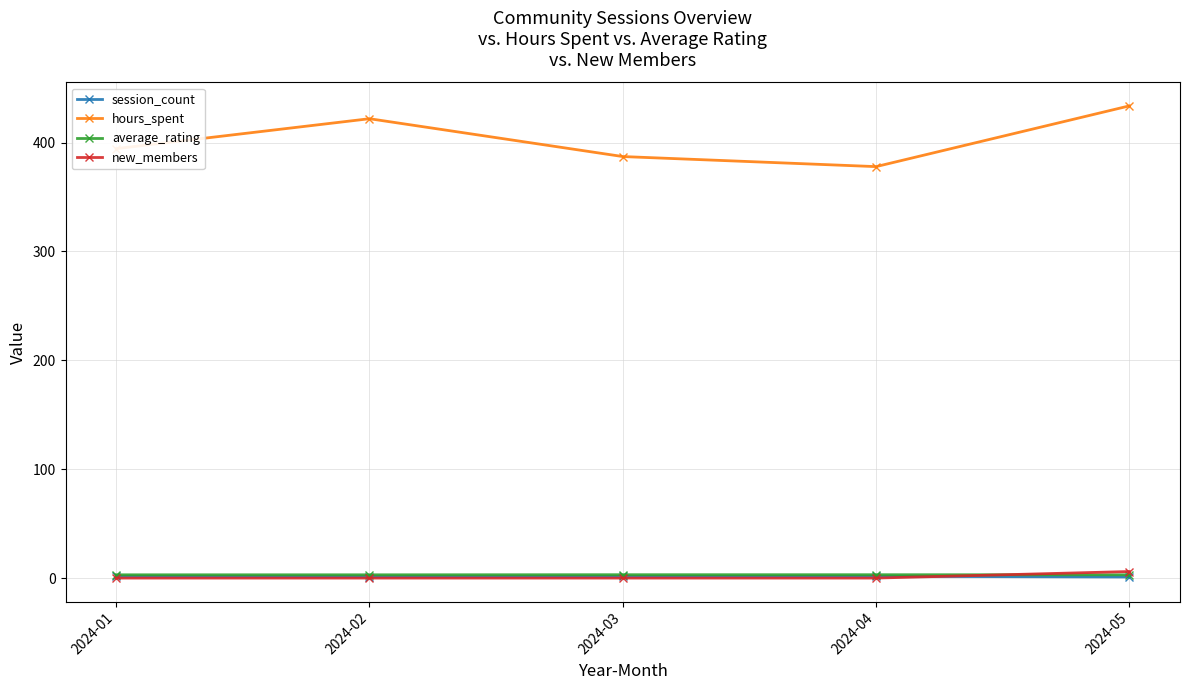

Which series has the largest total across all categories?

hours_spent